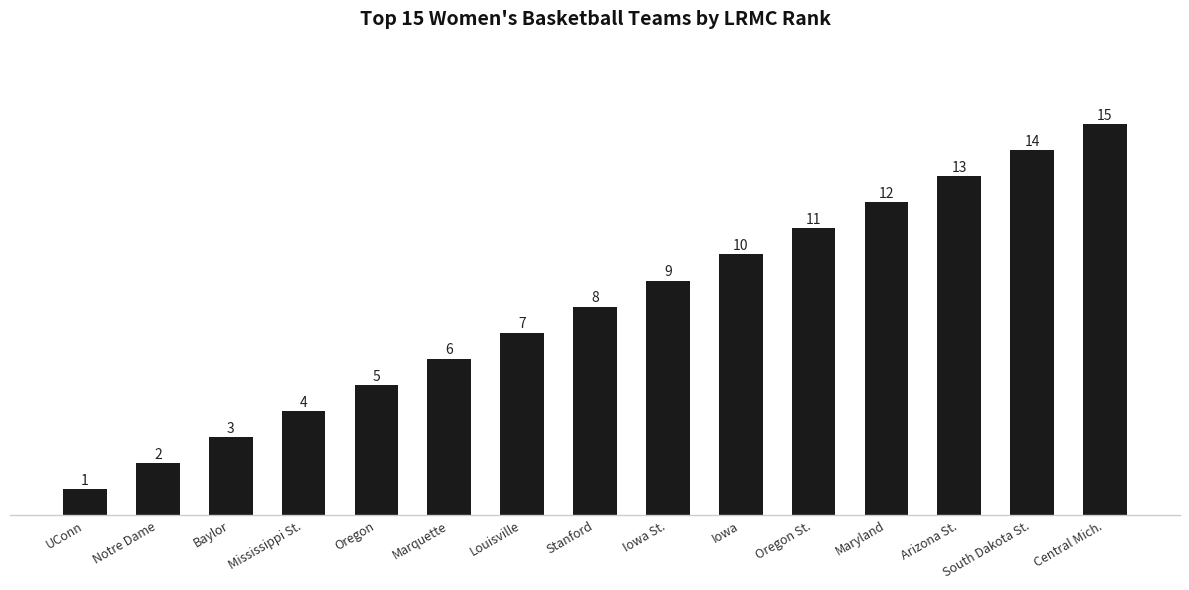

Reading right to left, what are all the values shown in this chart?

15	14	13	12	11	10	9	8	7	6	5	4	3	2	1